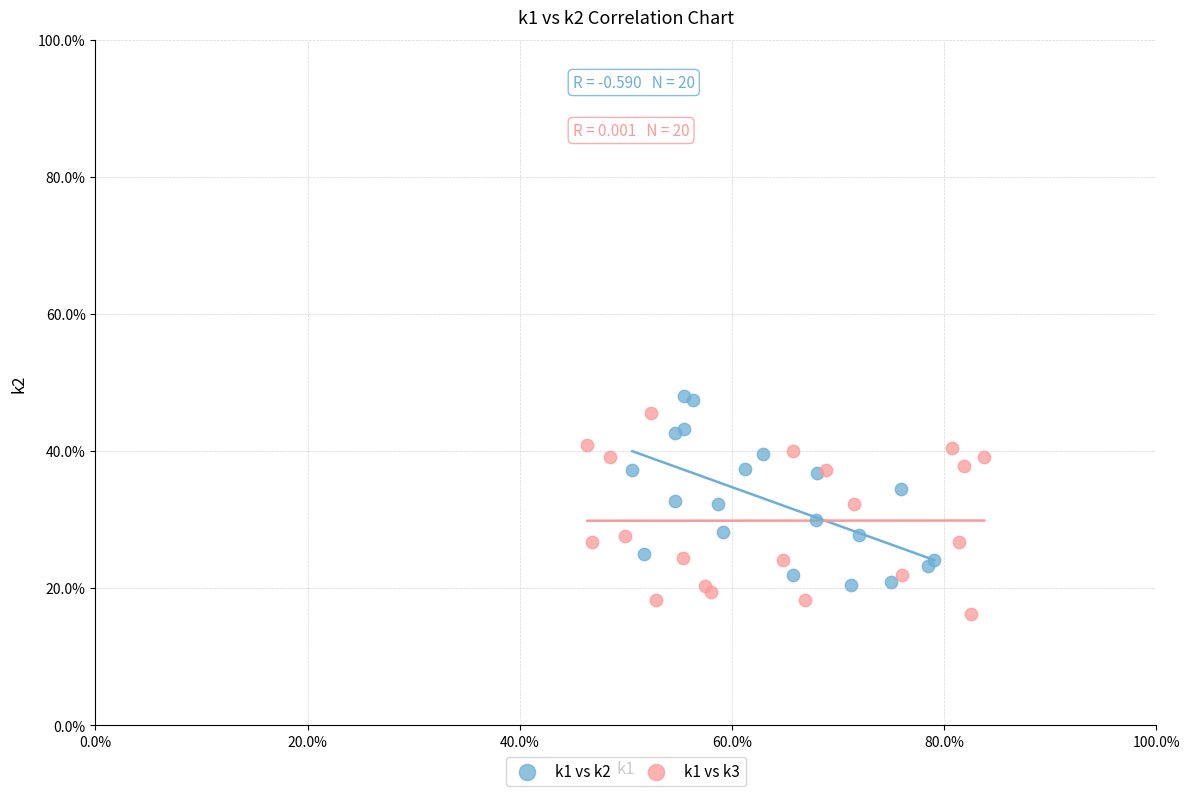

Which series reaches the maximum Y coordinate?

k1 vs k2